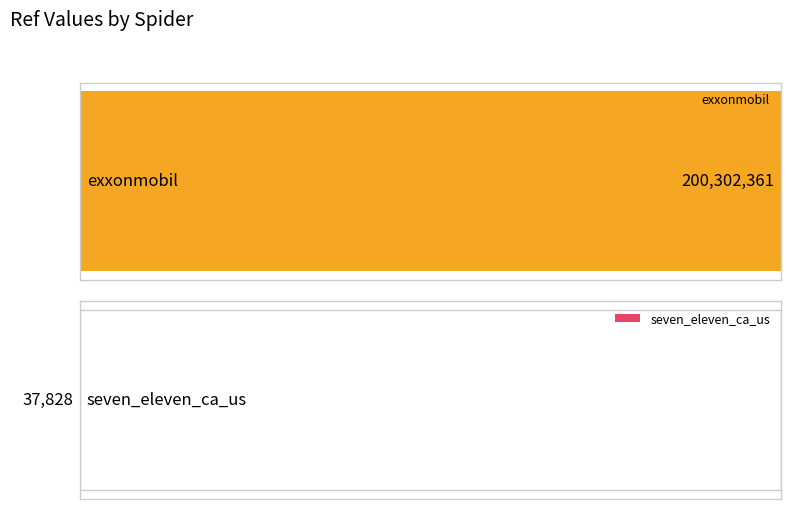

Count the values in the range 37828 to 200302361.

2